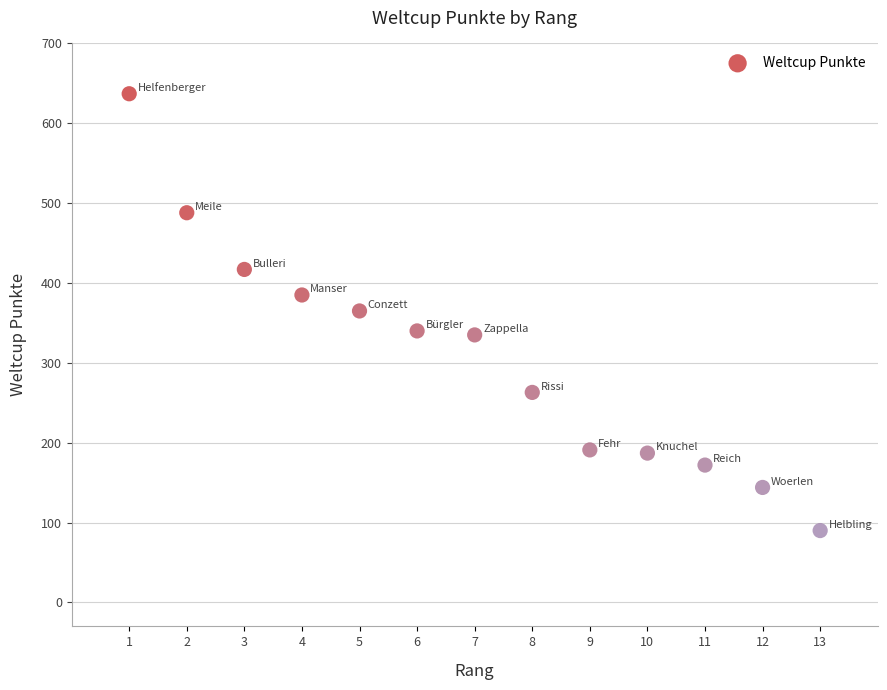

What is the range of Y values (max minus min)?

547